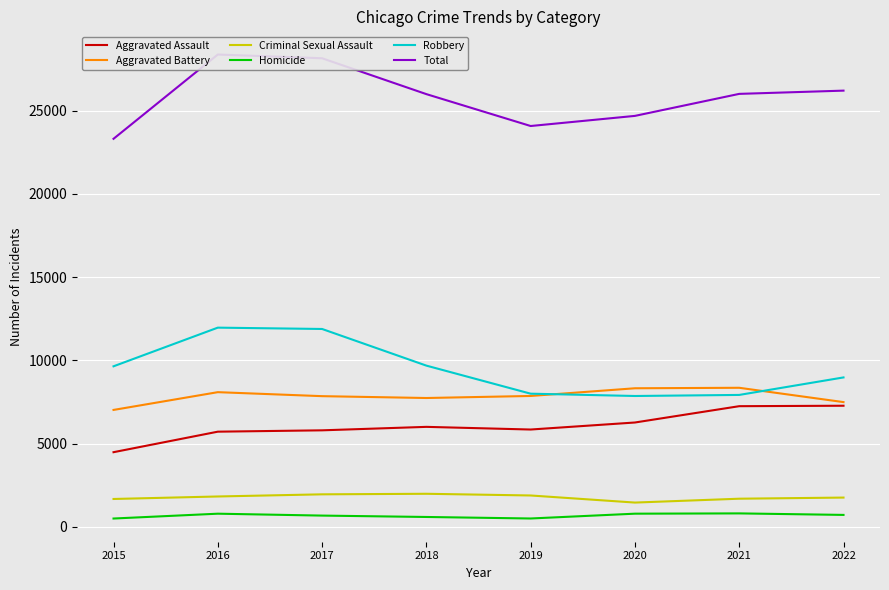

At which category is the sum across all series the highest?

2016